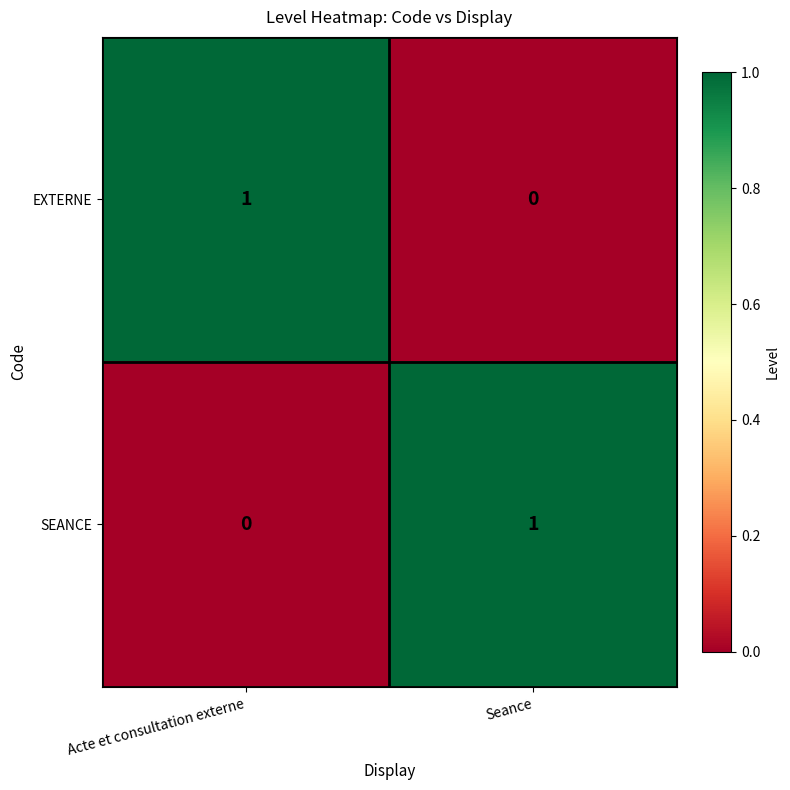

Count the number of categories in the chart.

2